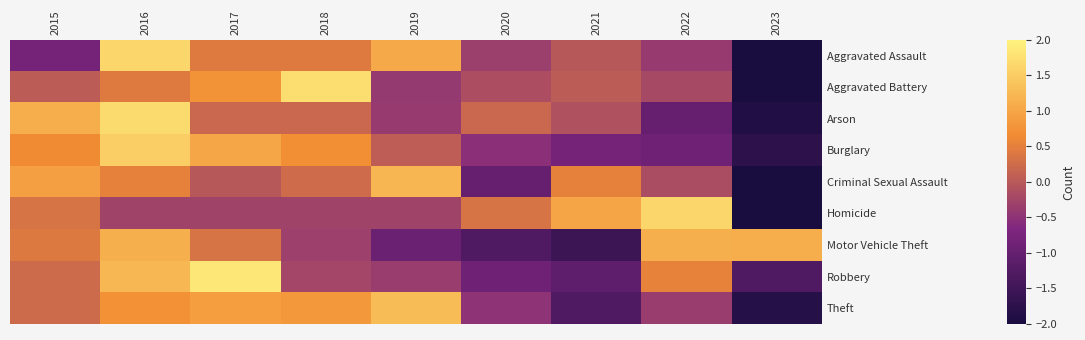

Rank the series at 2018 from highest to lowest value.

Aggravated Battery, Theft, Burglary, Aggravated Assault, Criminal Sexual Assault, Arson, Robbery, Homicide, Motor Vehicle Theft